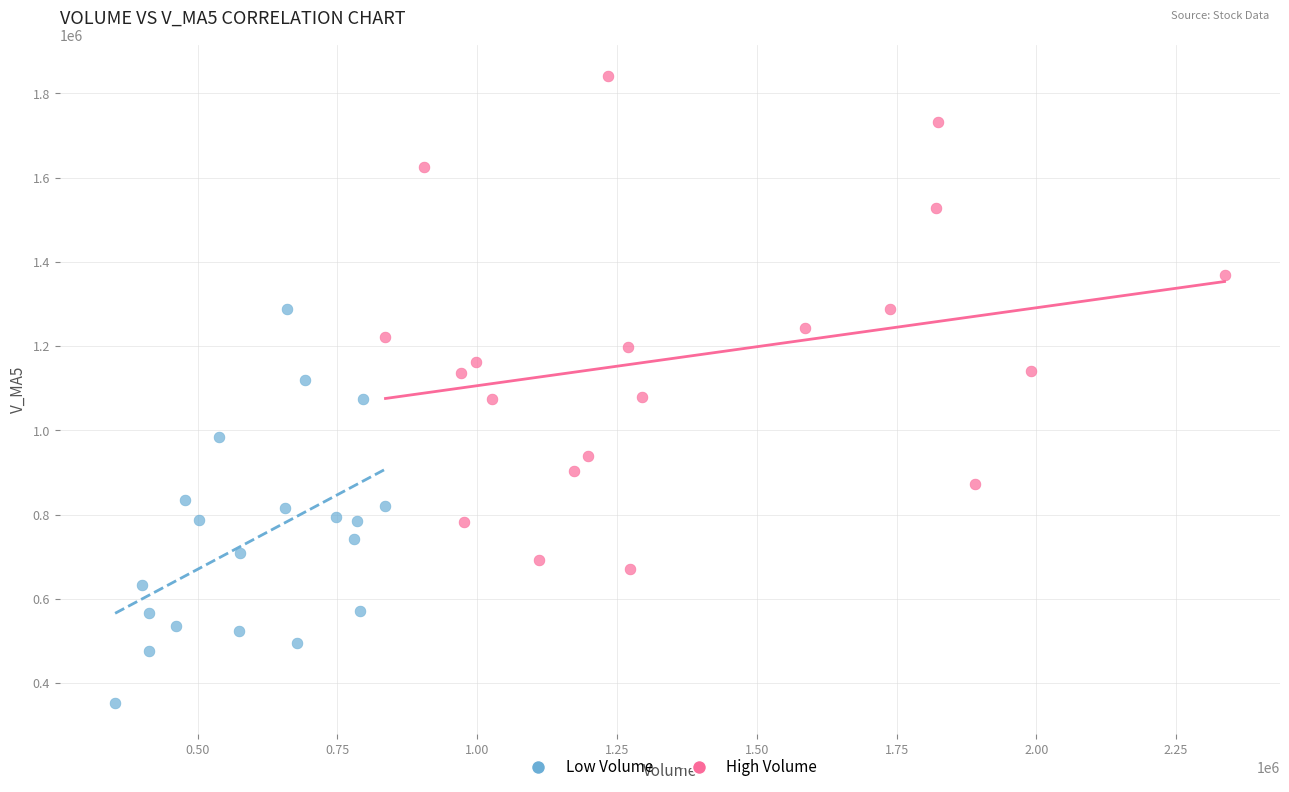

Which series reaches the maximum Y coordinate?

High Volume